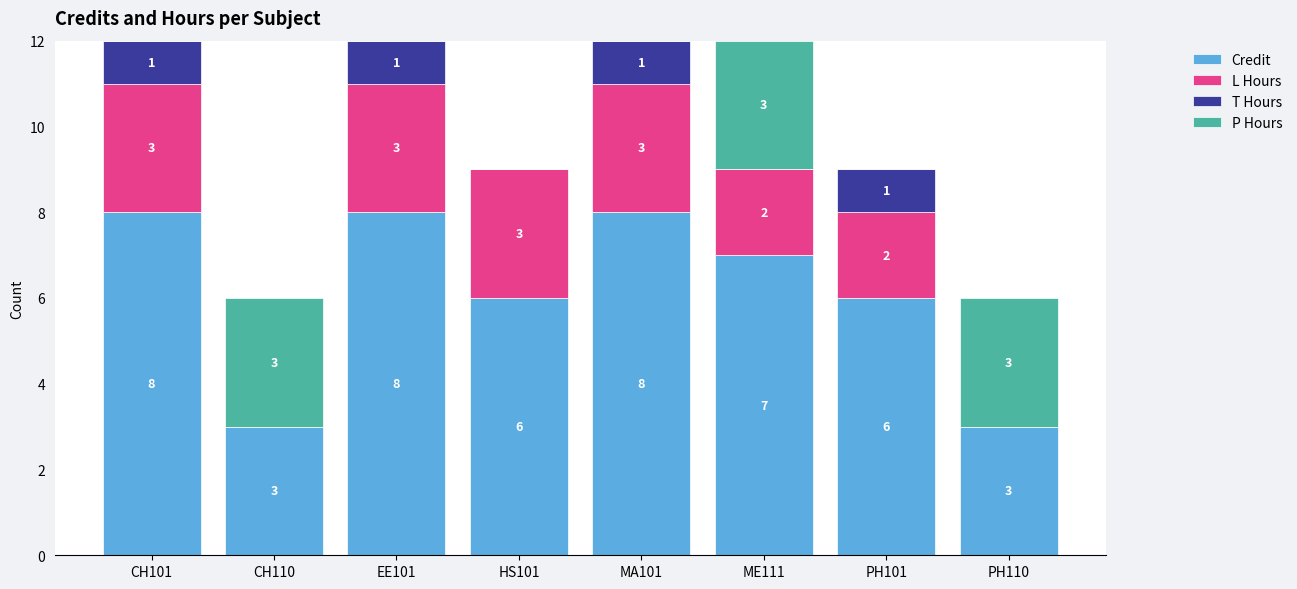

The Credit series shows 1 at PH110. True or false?

False